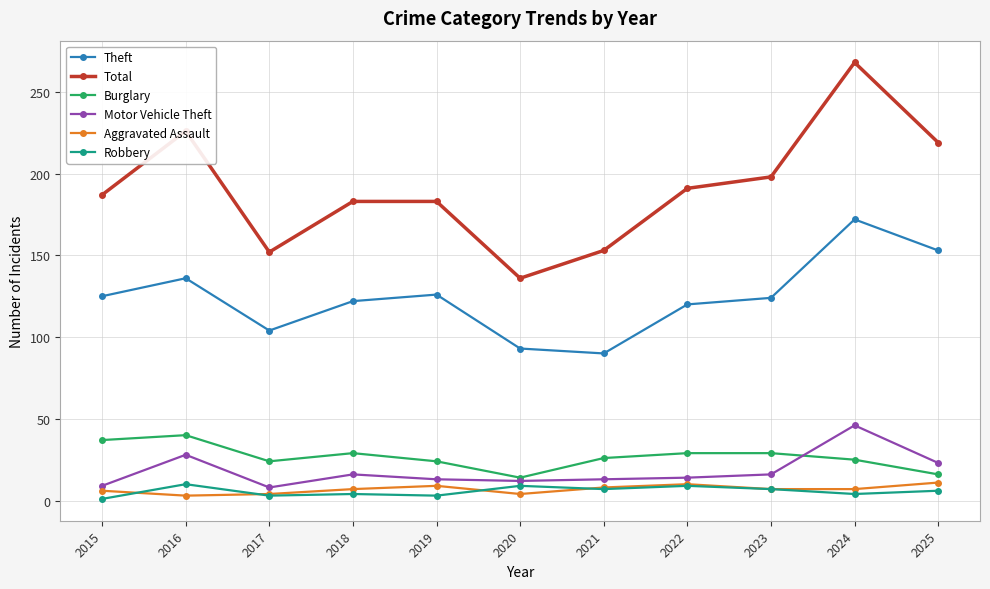

What is the value of the Aggravated Assault point at the 11th from the left?

11